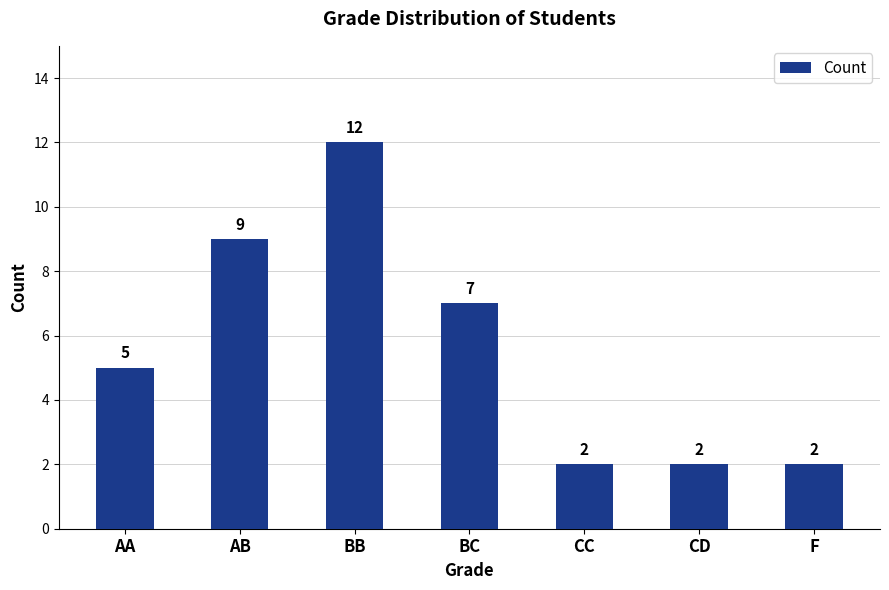

Are the bars horizontal?

No